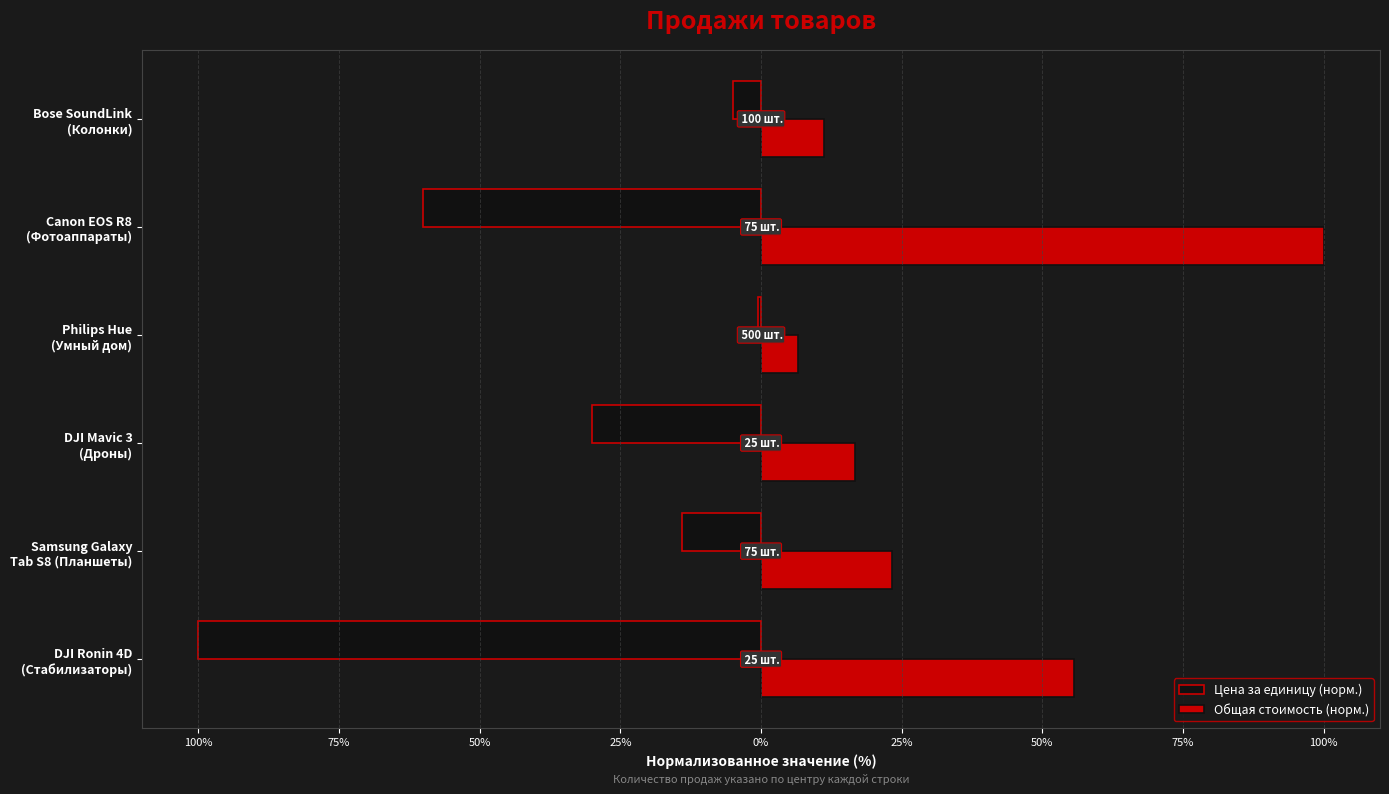

What are all the series names shown in the legend?

Цена за единицу (норм.), Общая стоимость (норм.)